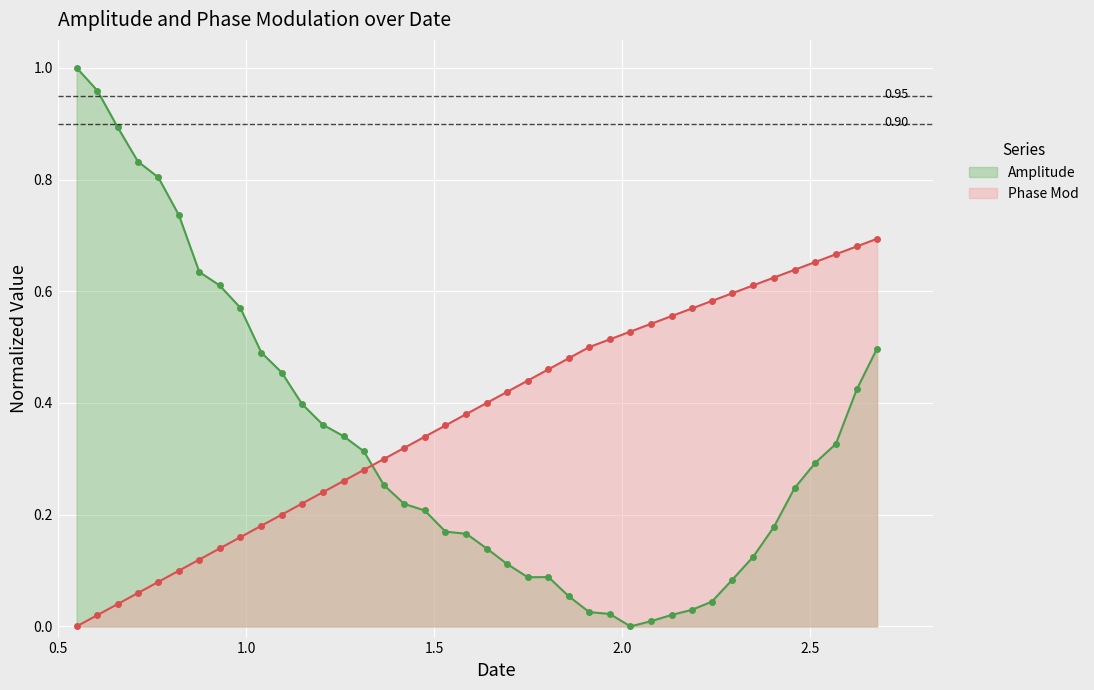

How many times do Amplitude and Phase Mod cross each other?

1